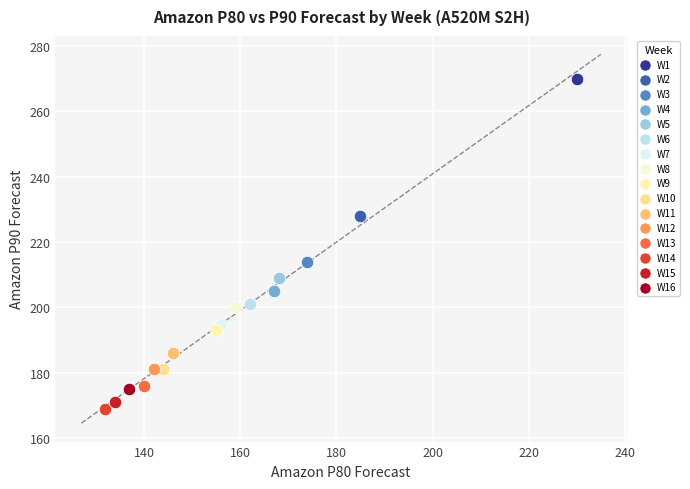

What are all the series names shown in the legend?

W1, W2, W3, W4, W5, W6, W7, W8, W9, W10, W11, W12, W13, W14, W15, W16